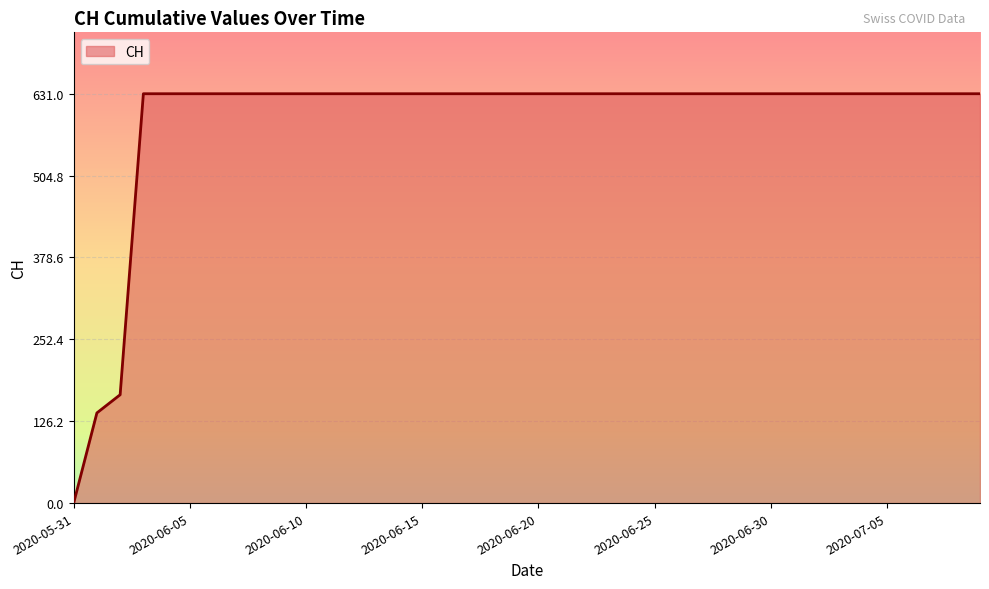

What is the maximum value shown in the chart?

631